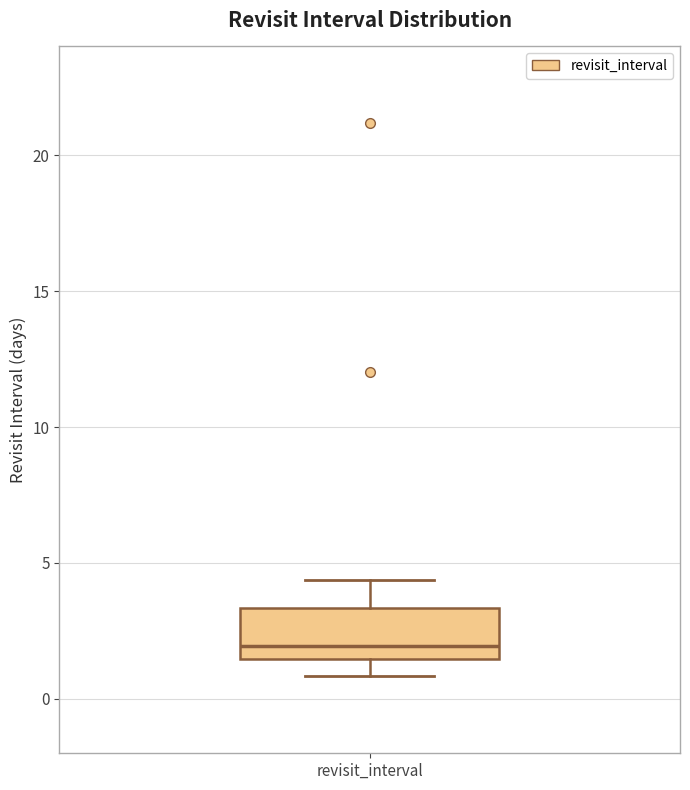

Where does the upper whisker of the box for revisit_interval end on the y-axis? The values are not printed on the chart, so give them approximately, as read against the axis.

4.5